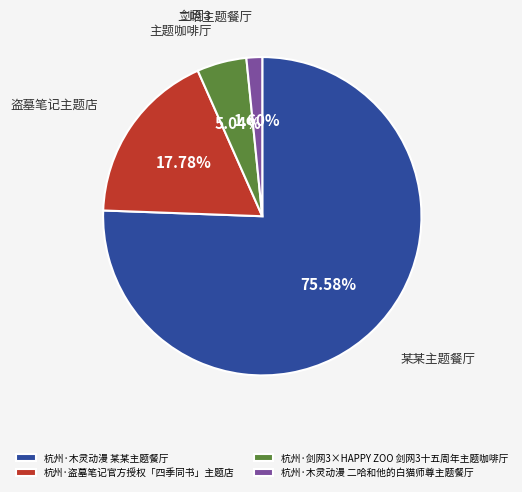

Which has a higher value, 杭州·木灵动漫 某某主题餐厅 or 杭州·木灵动漫 二哈和他的白猫师尊主题餐厅?

杭州·木灵动漫 某某主题餐厅